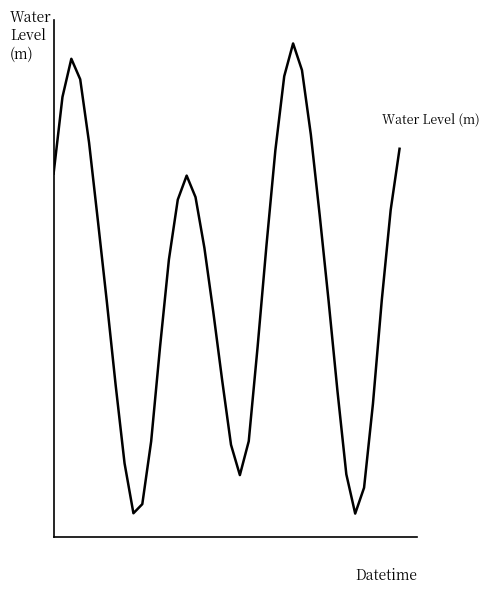

Does the chart have visible grid lines?

No